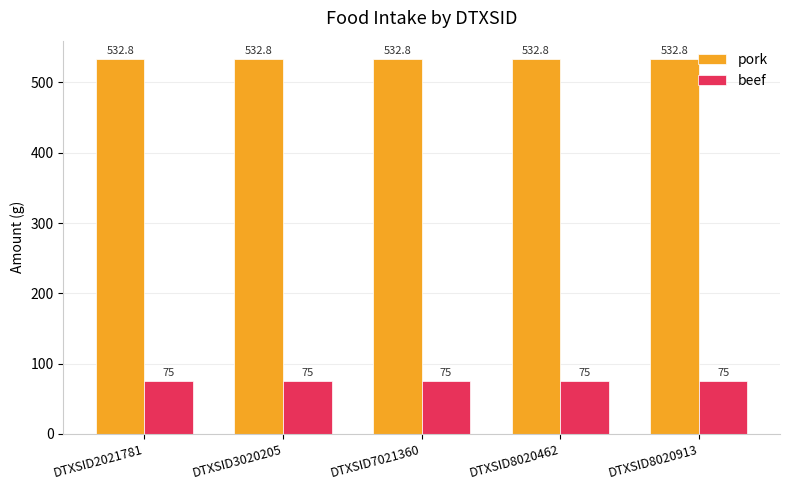

Read the beef value at DTXSID7021360.

75.0